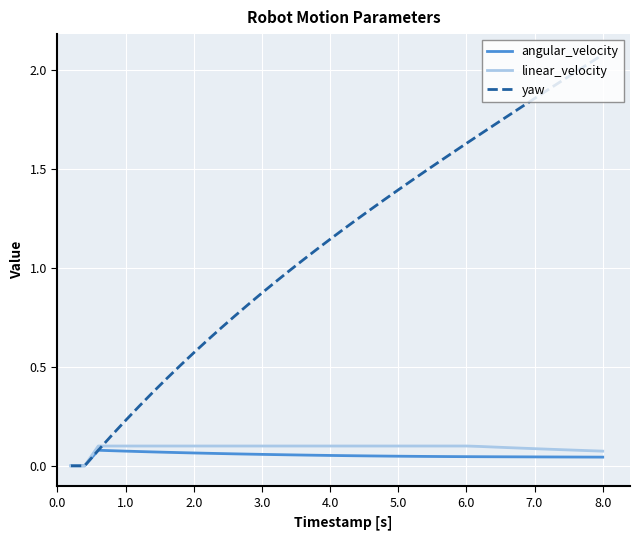

Which series has the widest spread of values?

yaw